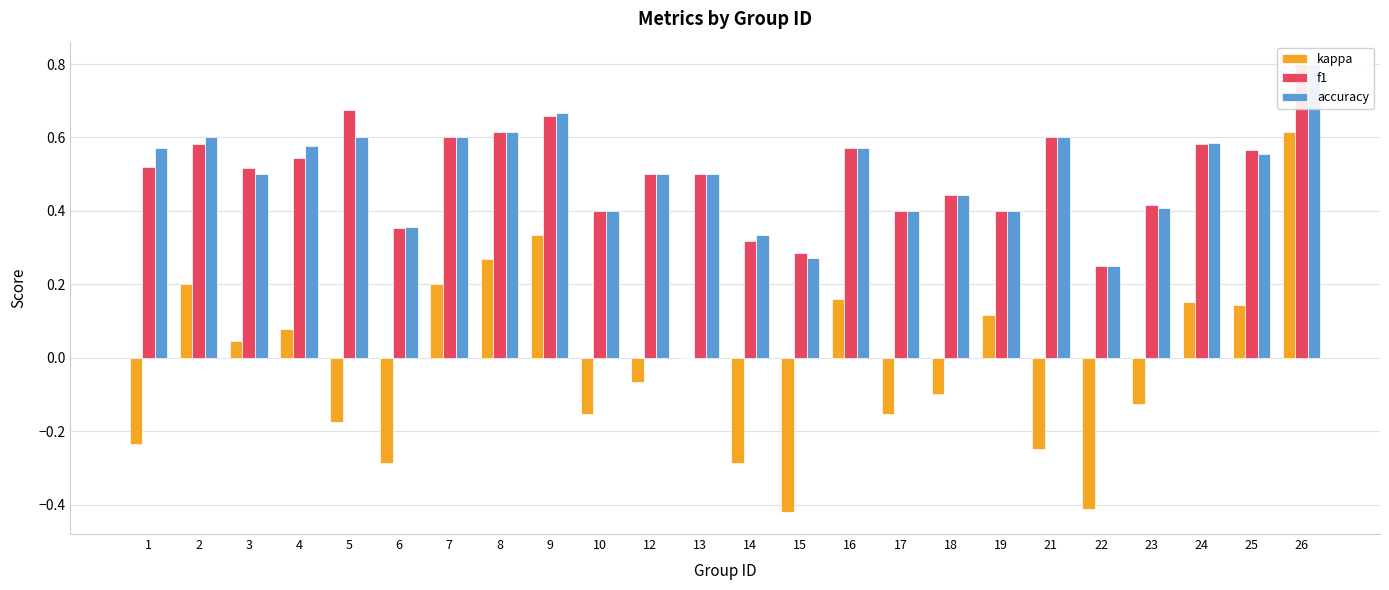

Where does the kappa series first go above 0?

2